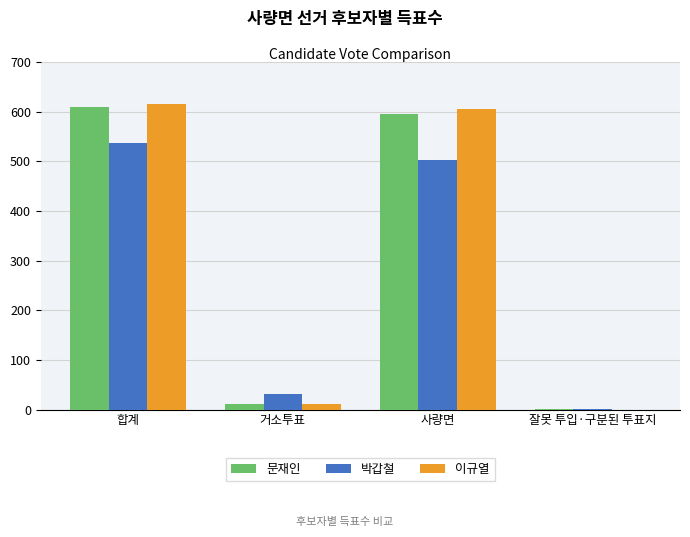

Which series changed the most between 사량면 and 잘못 투입·구분된 투표지?

이규열